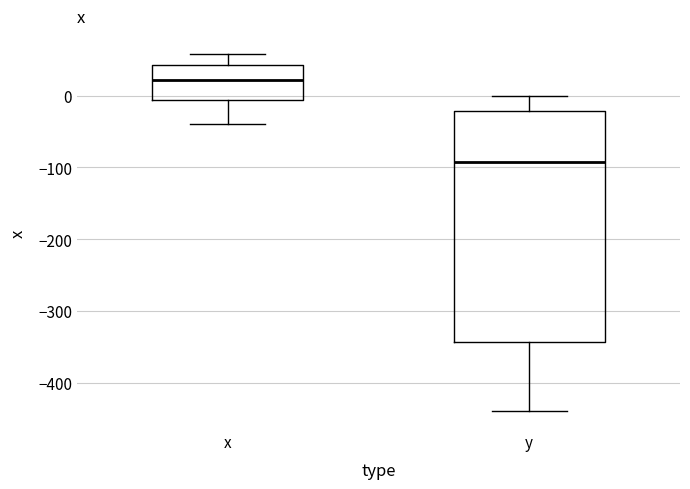

Where does the lower whisker of the box for x end on the y-axis? The values are not printed on the chart, so give them approximately, as read against the axis.

-40